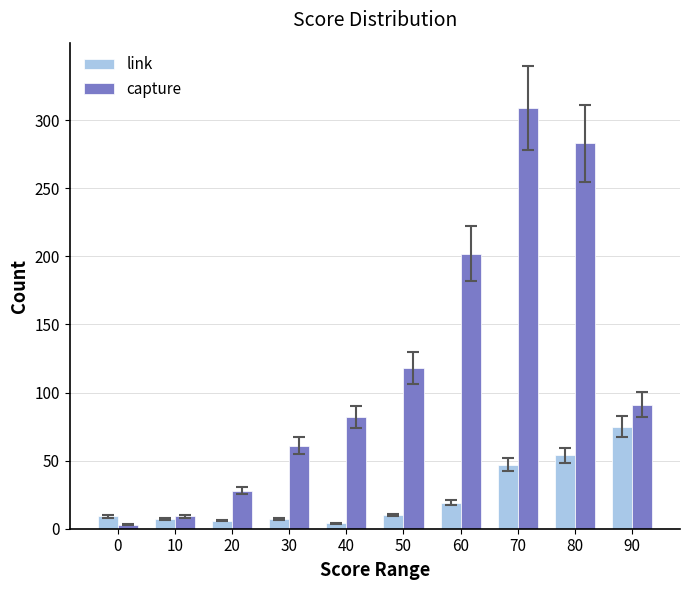

What is the average value of the link series?

24